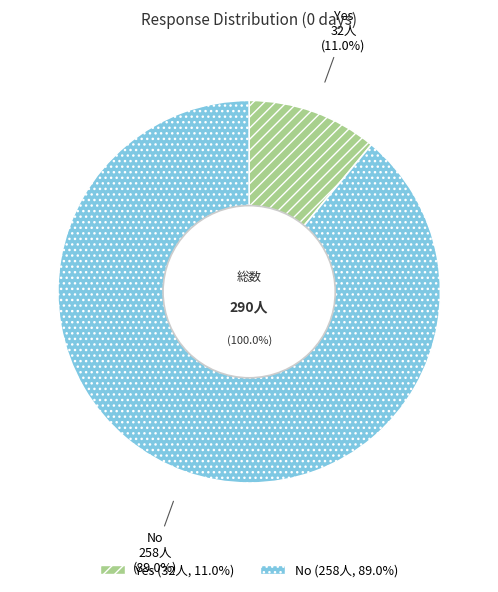

Does No represent more than half of the total?

Yes